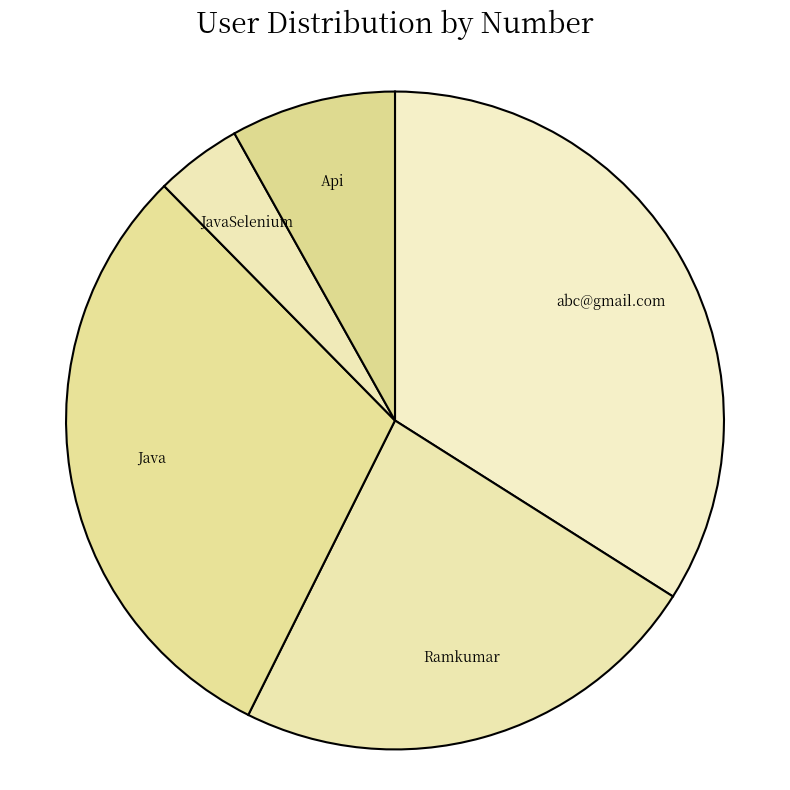

Do JavaSelenium and abc@gmail.com together represent more than half of the pie?

No